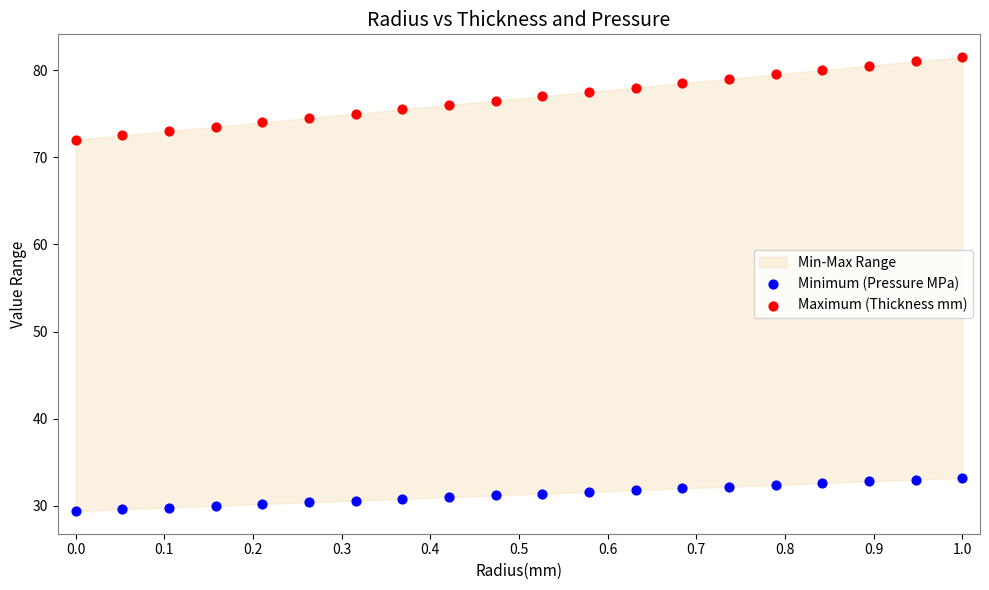

Across all data points, what is the range of X values (max minus min)?

1.0